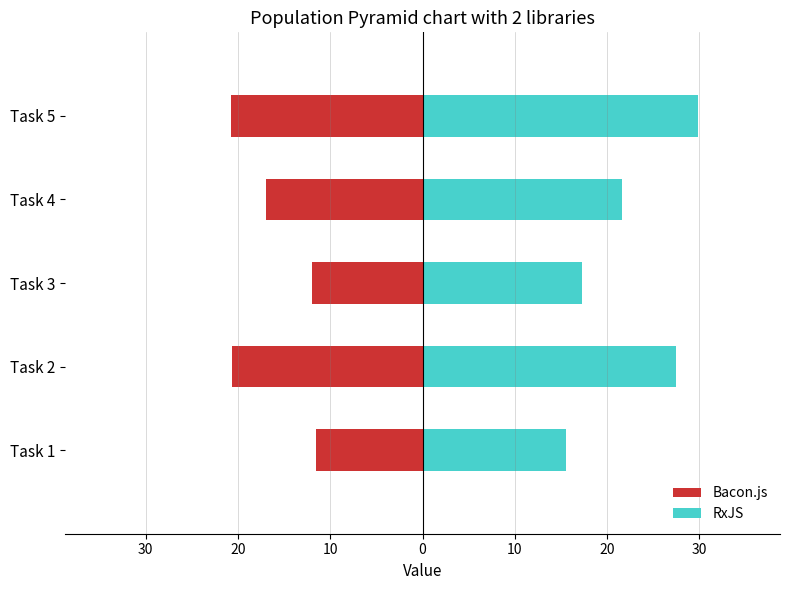

List the series in order of their overall mean, highest first.

RxJS, Bacon.js